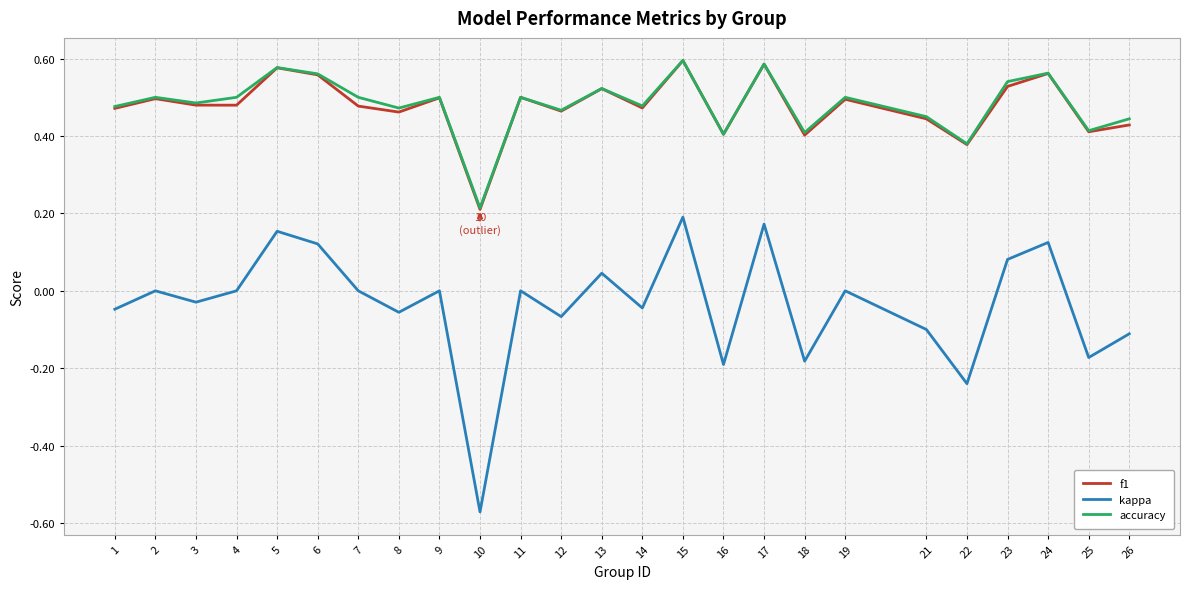

Count the f1 values in the range 0 to 1.

25